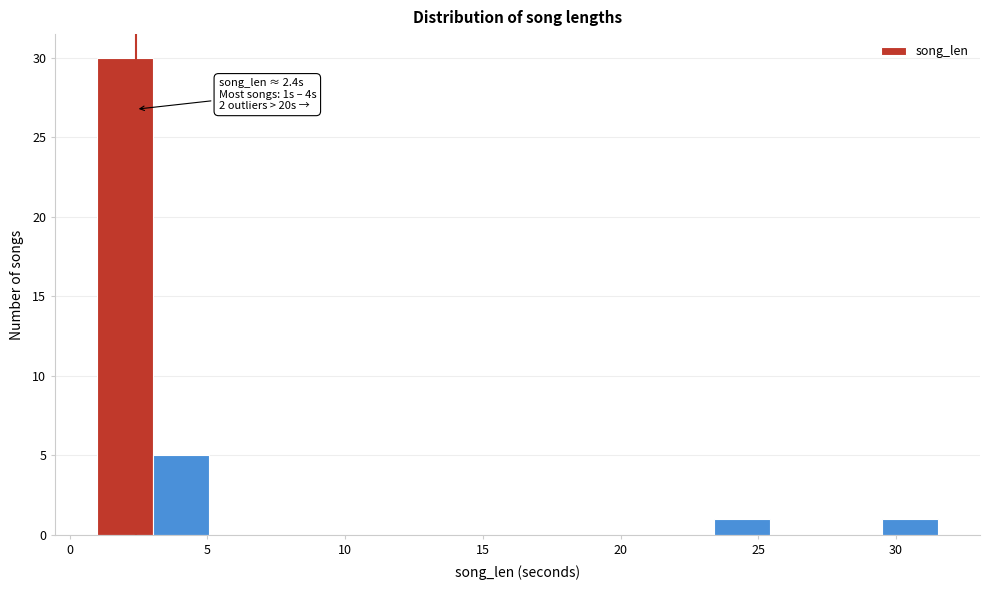

Over which range of the x-axis is the bar tallest?

1.0 to 3.0